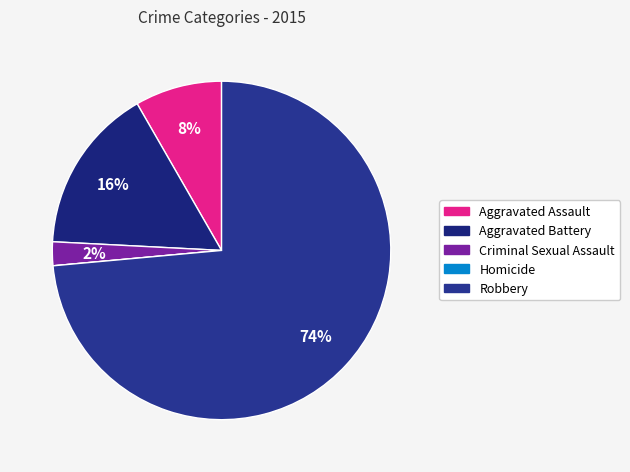

Rank the categories by value from highest to lowest.

Robbery, Aggravated Battery, Aggravated Assault, Criminal Sexual Assault, Homicide